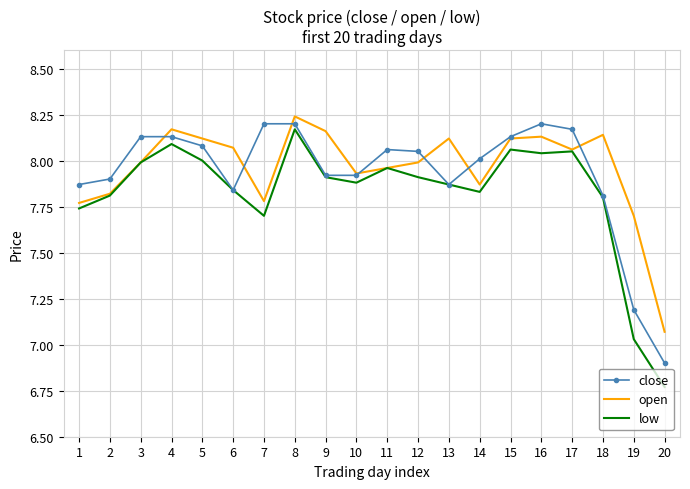

What is the total value across all series at 17?

24.3